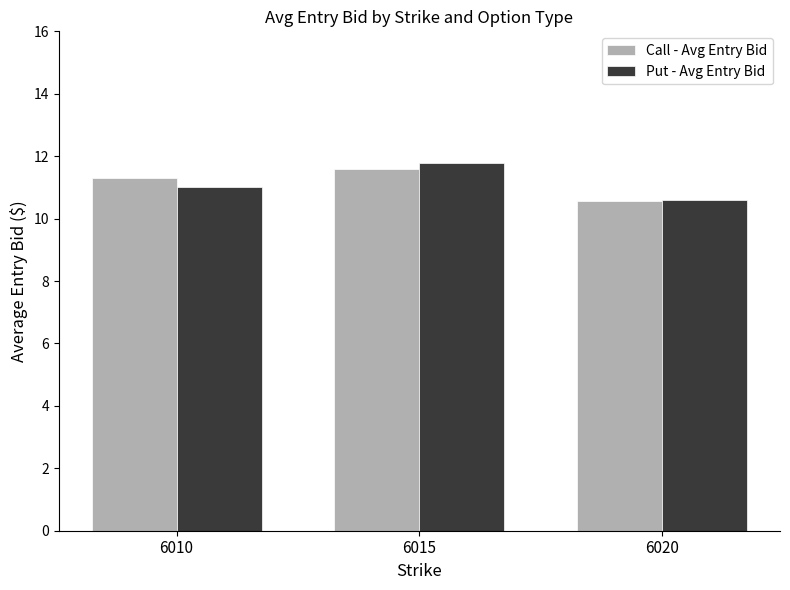

How many bars are there in total?

6